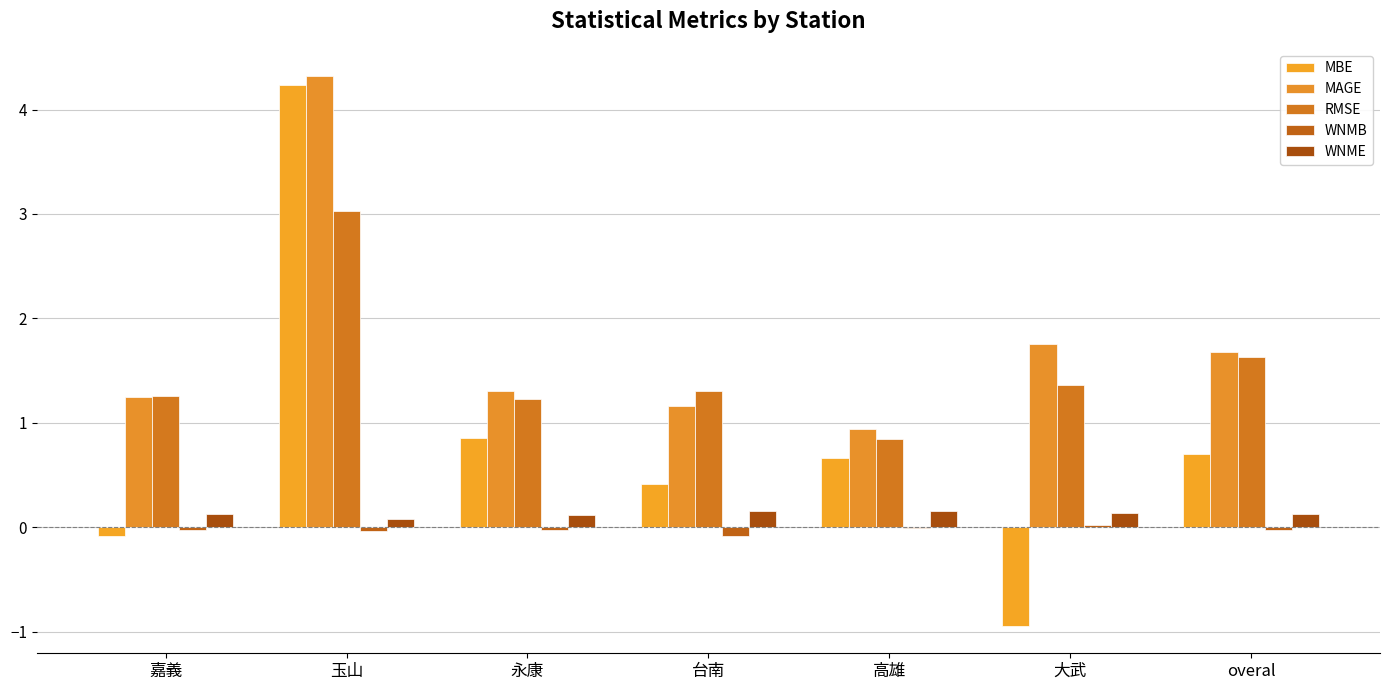

How many data points in MAGE are above 1?

6